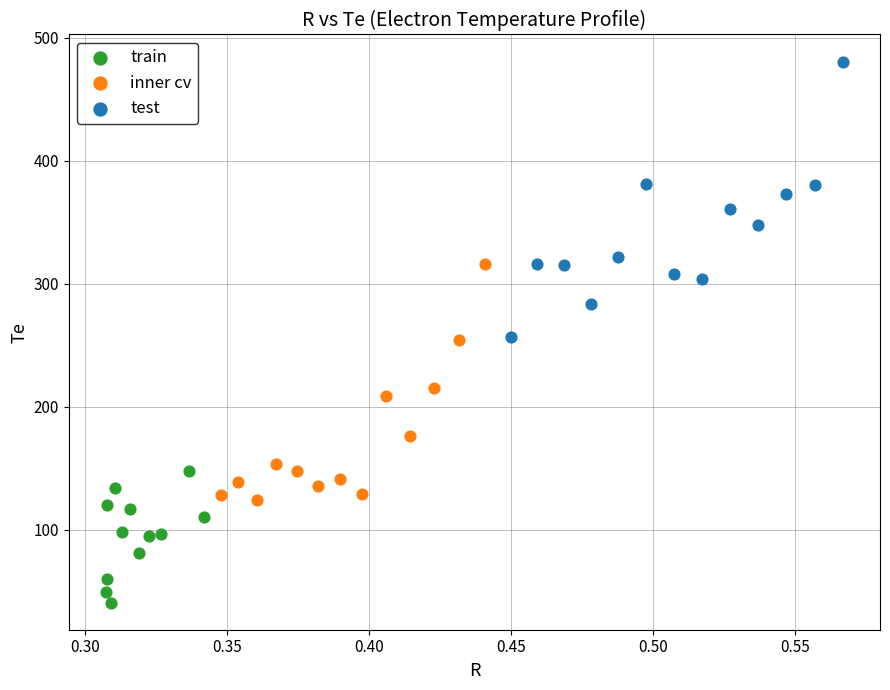

What are all the series names shown in the legend?

train, inner cv, test